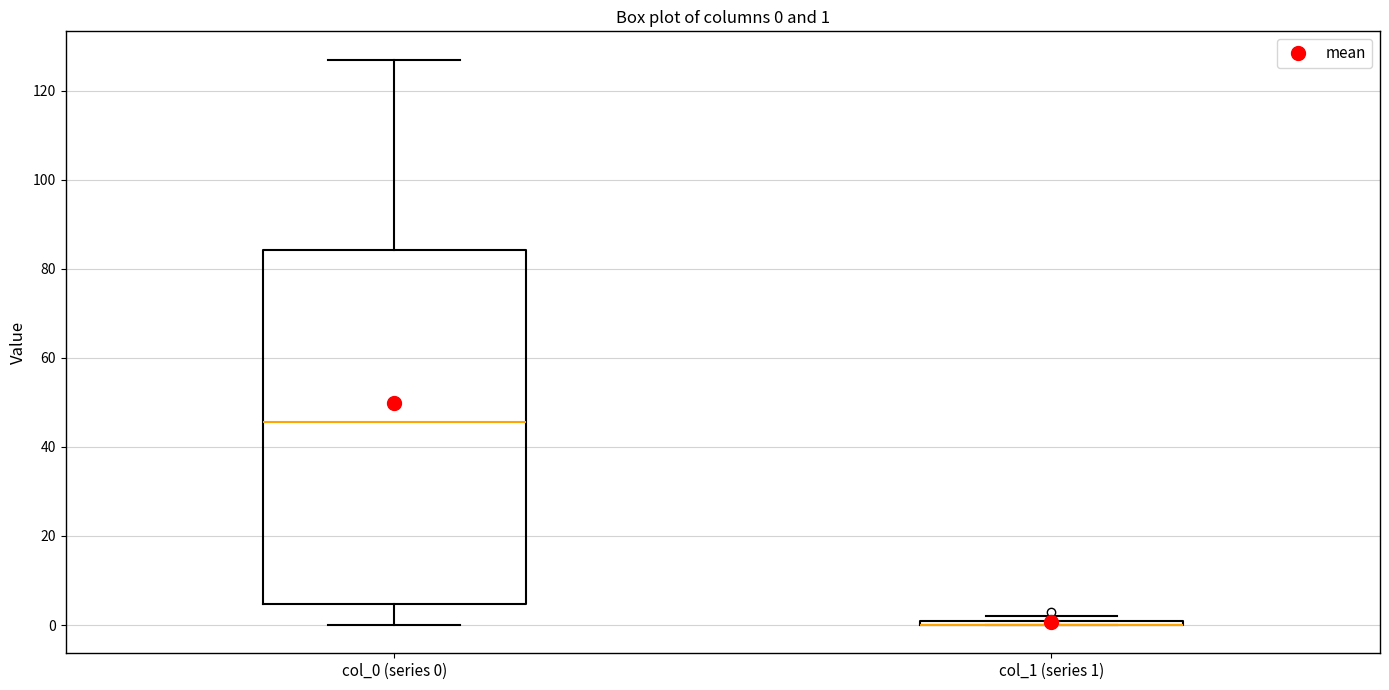

Comparing the boxes themselves (not the whiskers), which one is the tallest?

col_0 (series 0)